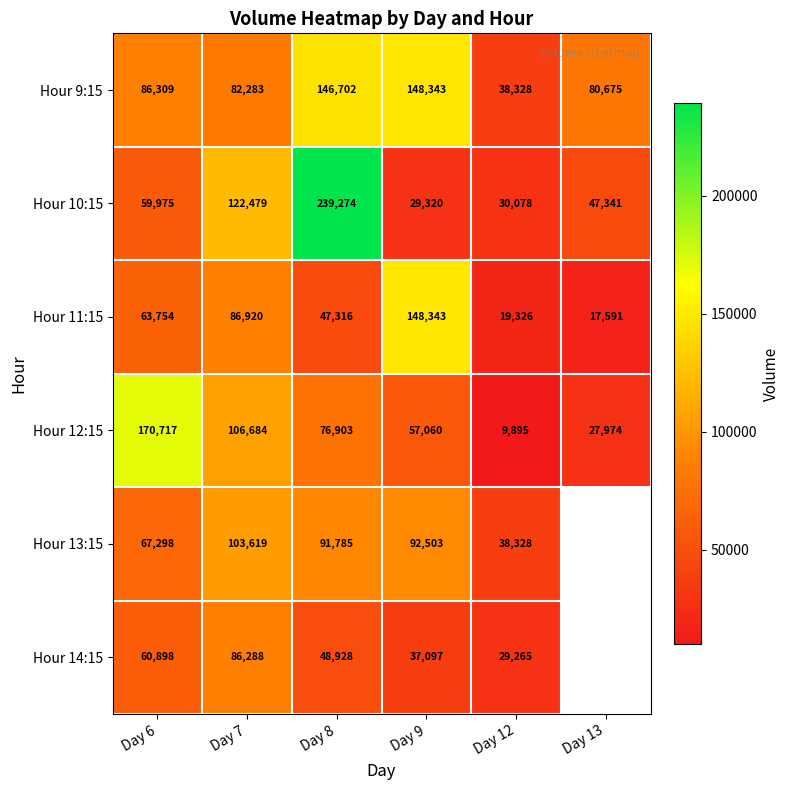

How many Hour 12:15 values are between 27974 and 106684?

4